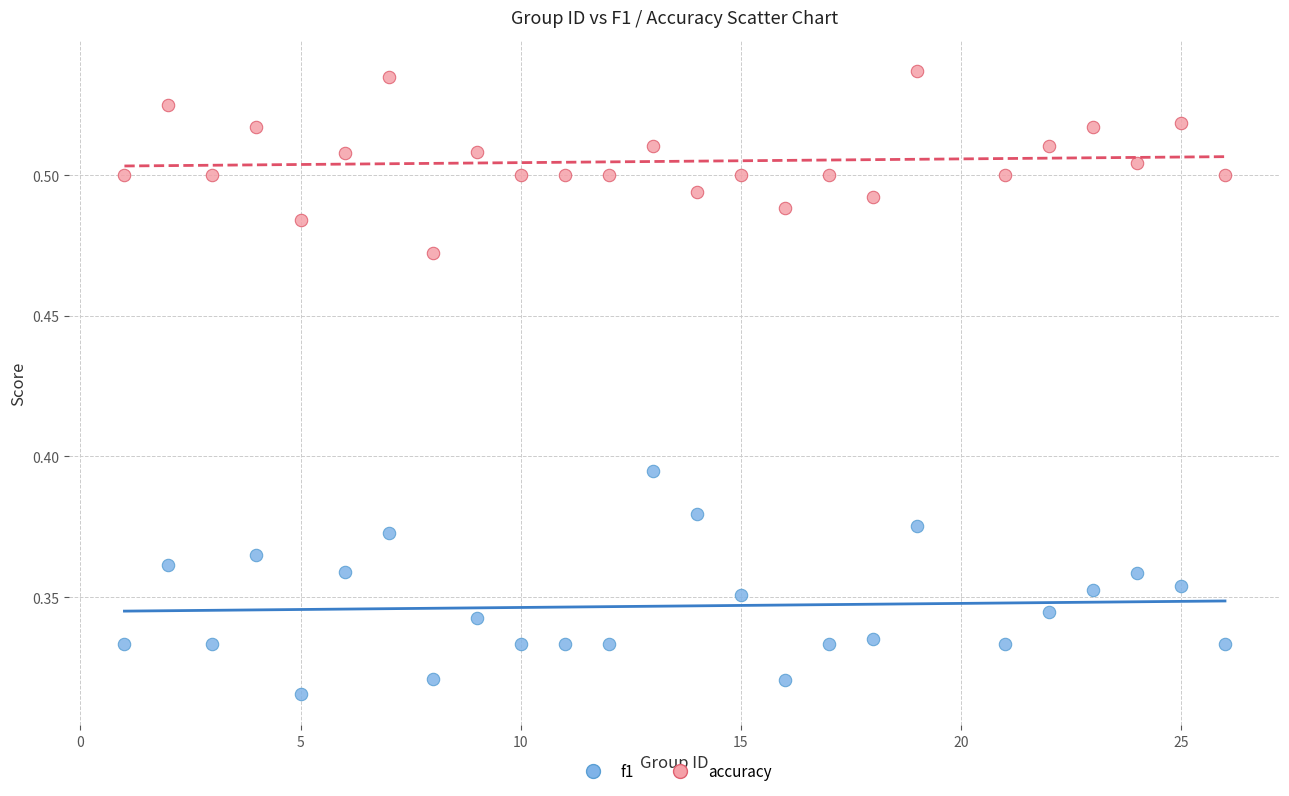

Across all data points, what is the range of X values (max minus min)?

25.0